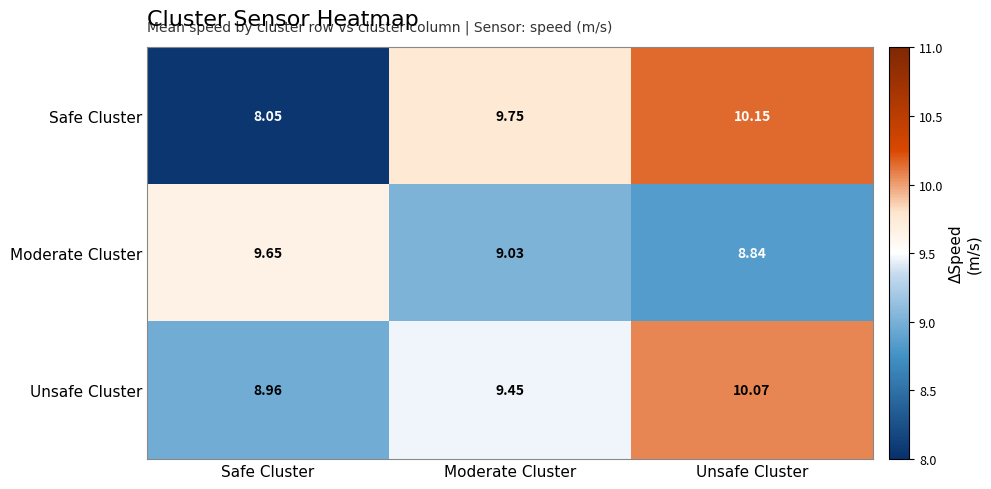

Where is Unsafe Cluster nearest to the value 9?

Safe Cluster